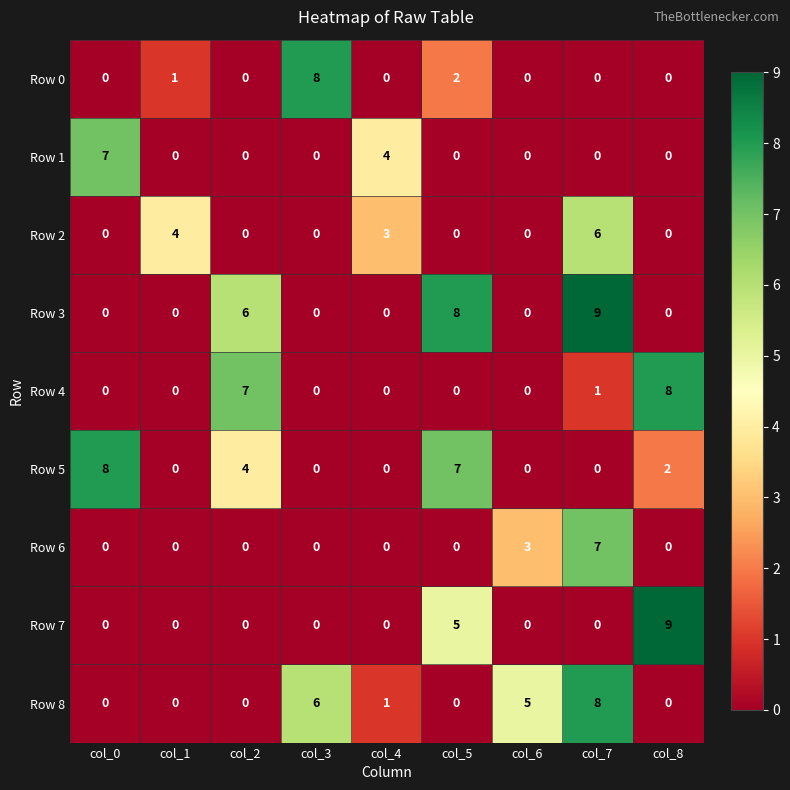

What is the difference between the Row 3 values at col_4 and col_2?

6